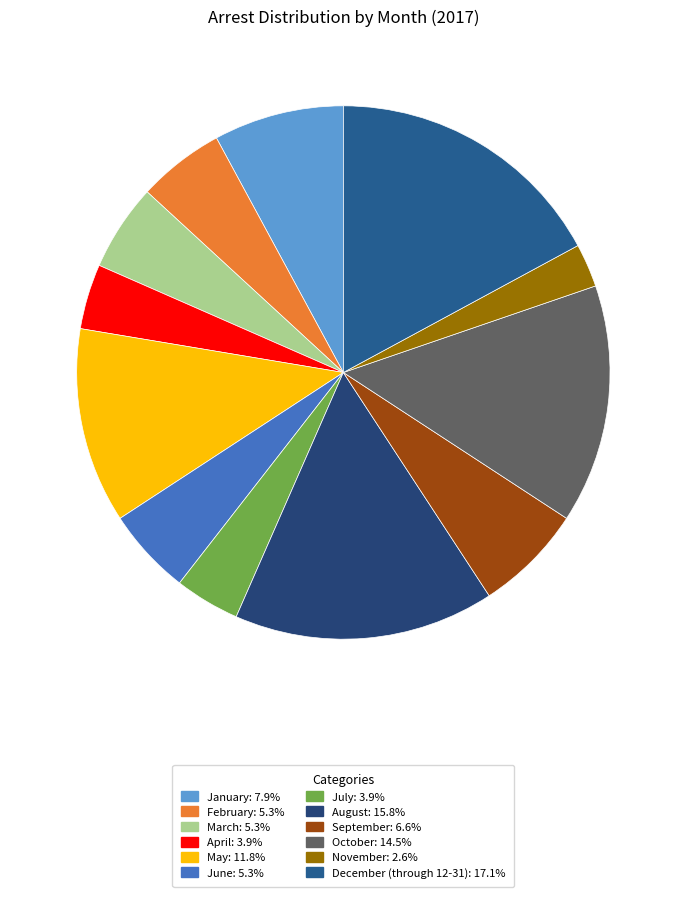

What is the smallest slice in the pie chart?

November